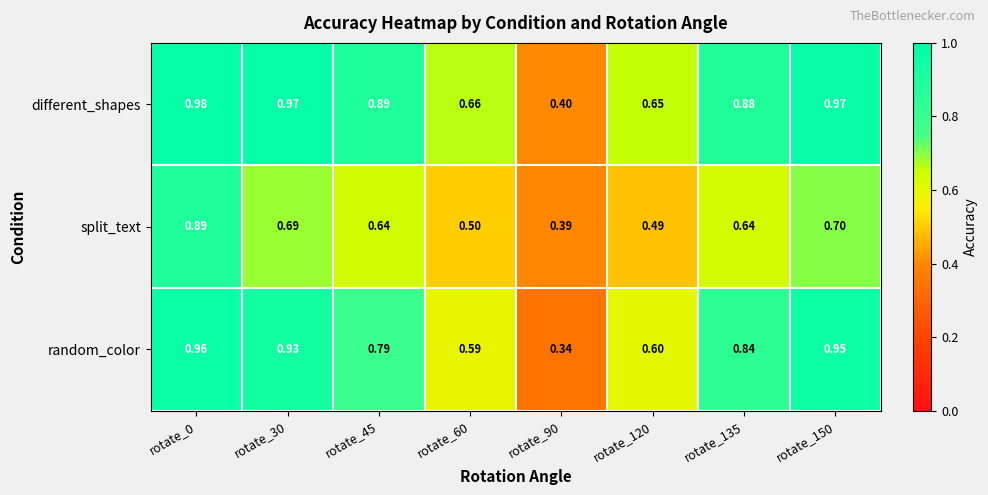

Which series has the largest range (max minus min)?

random_color